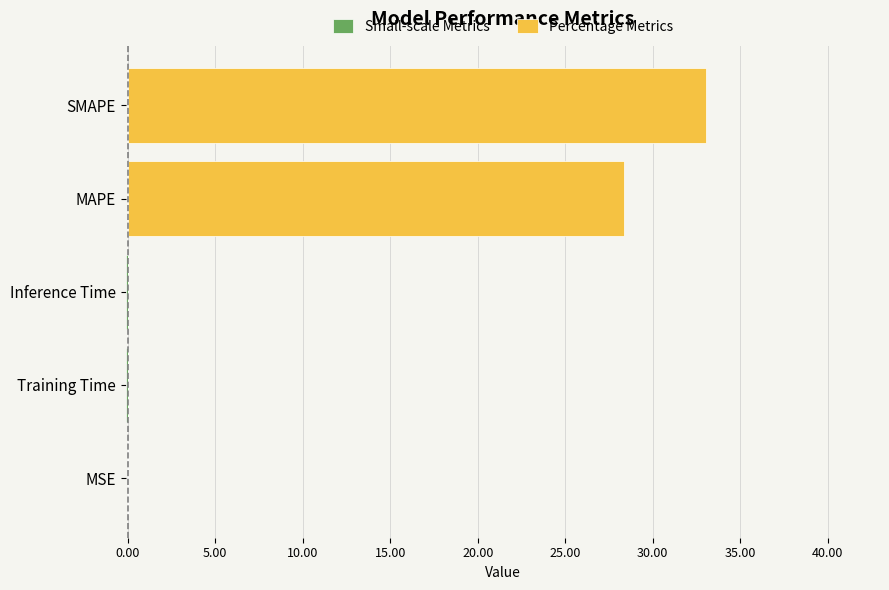

How many groups of bars are there?

5